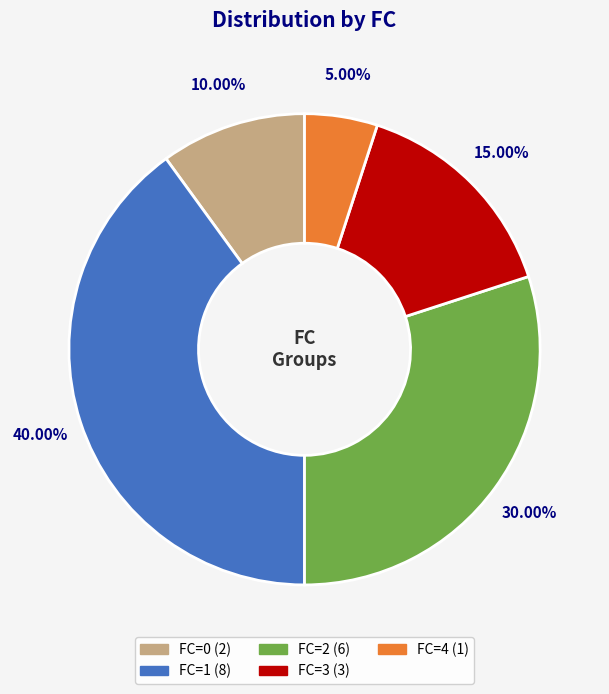

True or false: FC=4 accounts for 15% of the total.

False